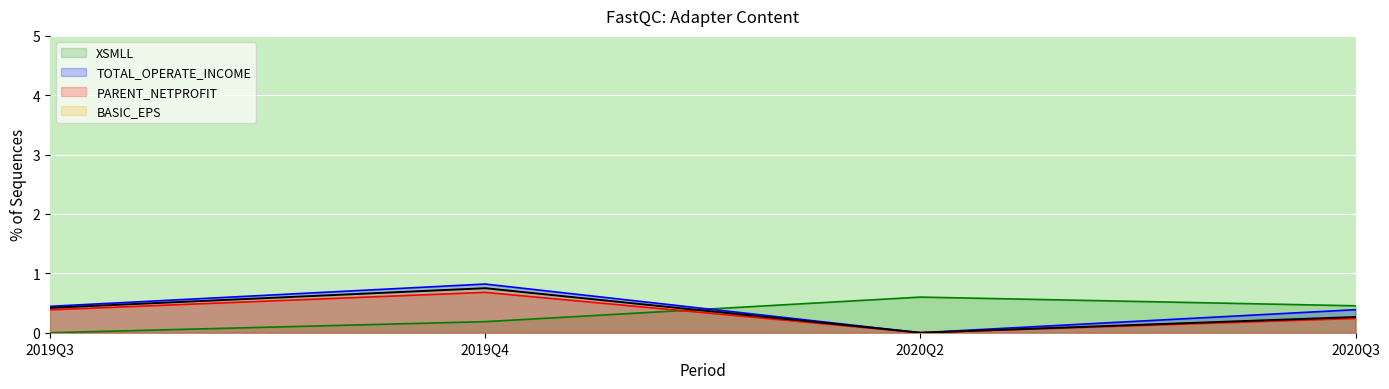

What are all the series names shown in the legend?

XSMLL, TOTAL_OPERATE_INCOME, PARENT_NETPROFIT, BASIC_EPS